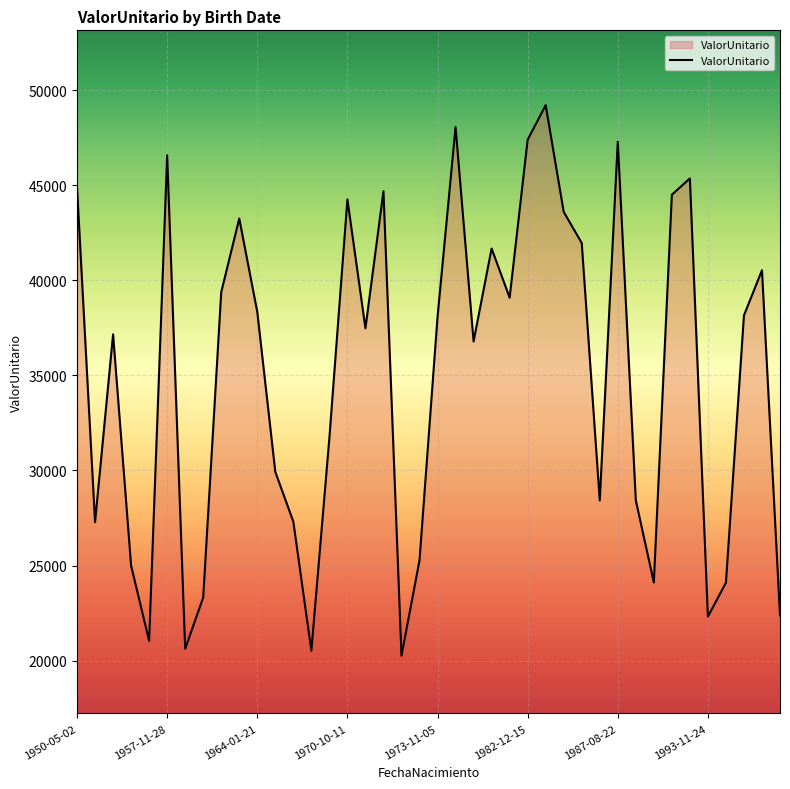

What is the smallest value displayed?

20258.4